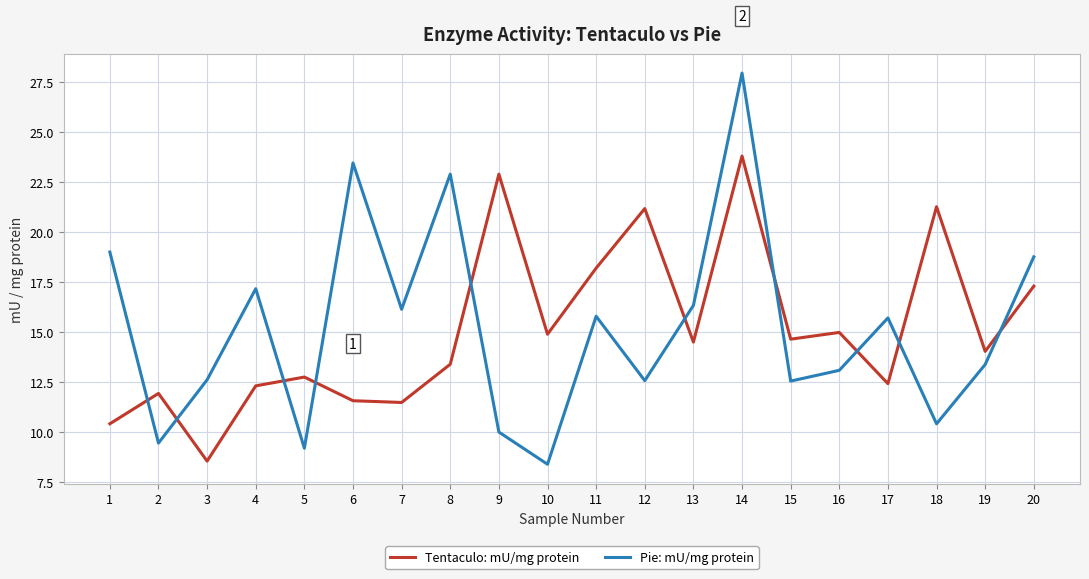

What is the greatest value displayed?

28.0